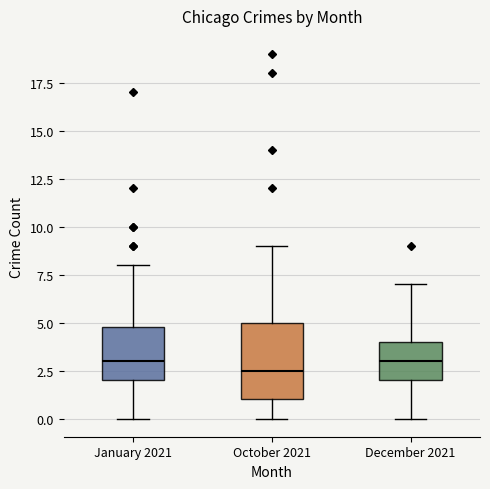

Which box has the lowest median line?

October 2021